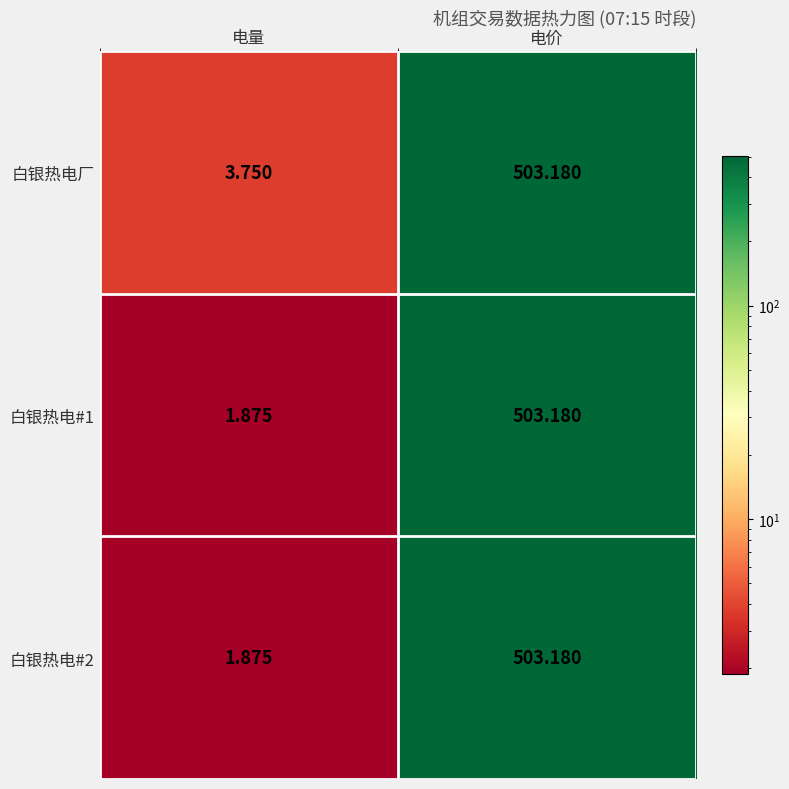

Rank the categories by 白银热电厂 value from lowest to highest.

电量, 电价